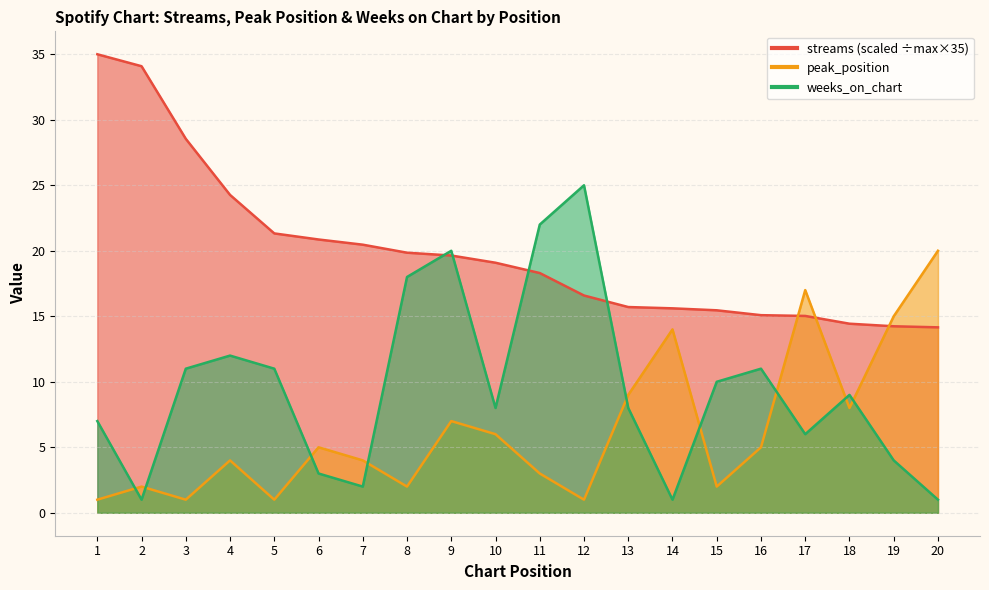

In weeks_on_chart, how many points are higher than both neighbors (excluding endpoints)?

5